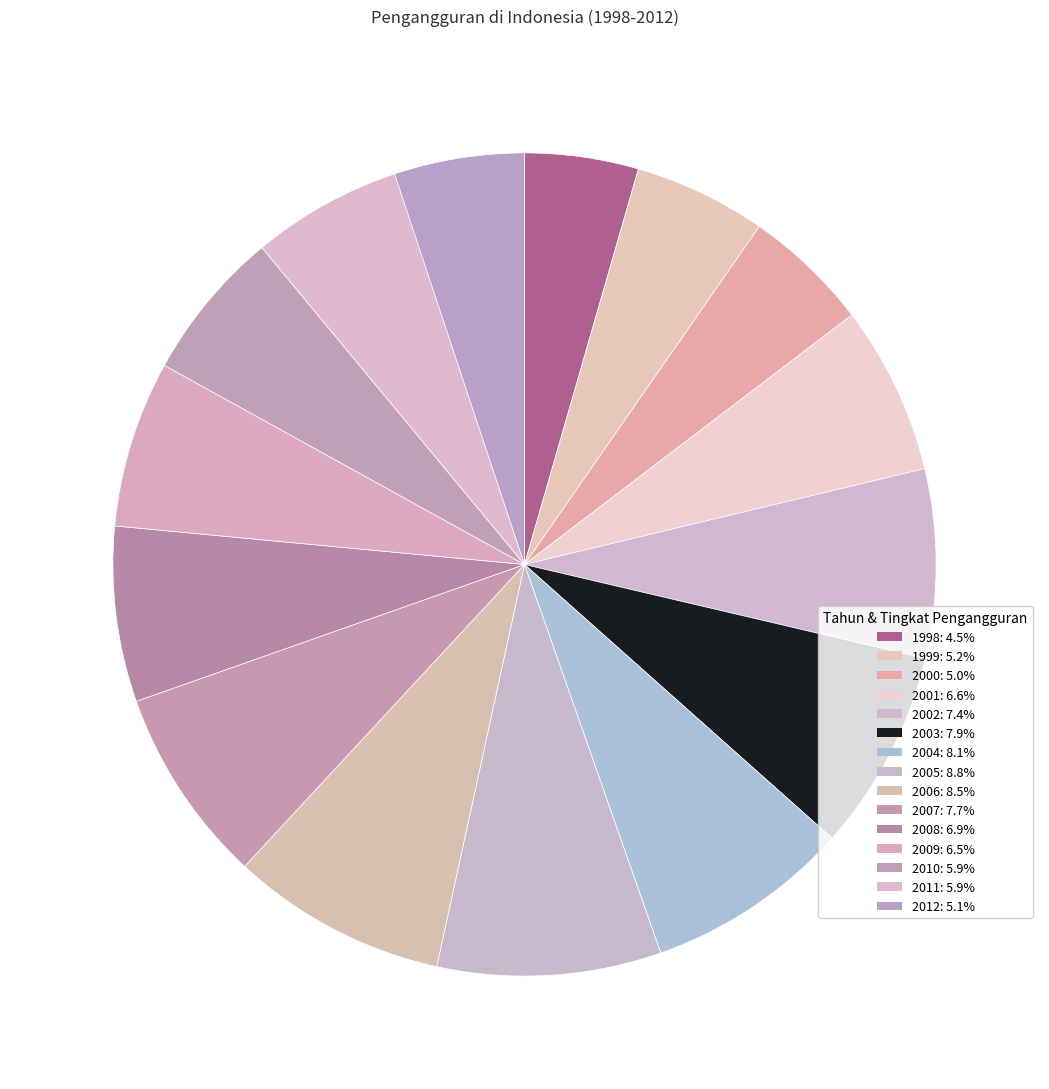

Is there a majority slice in this chart?

No